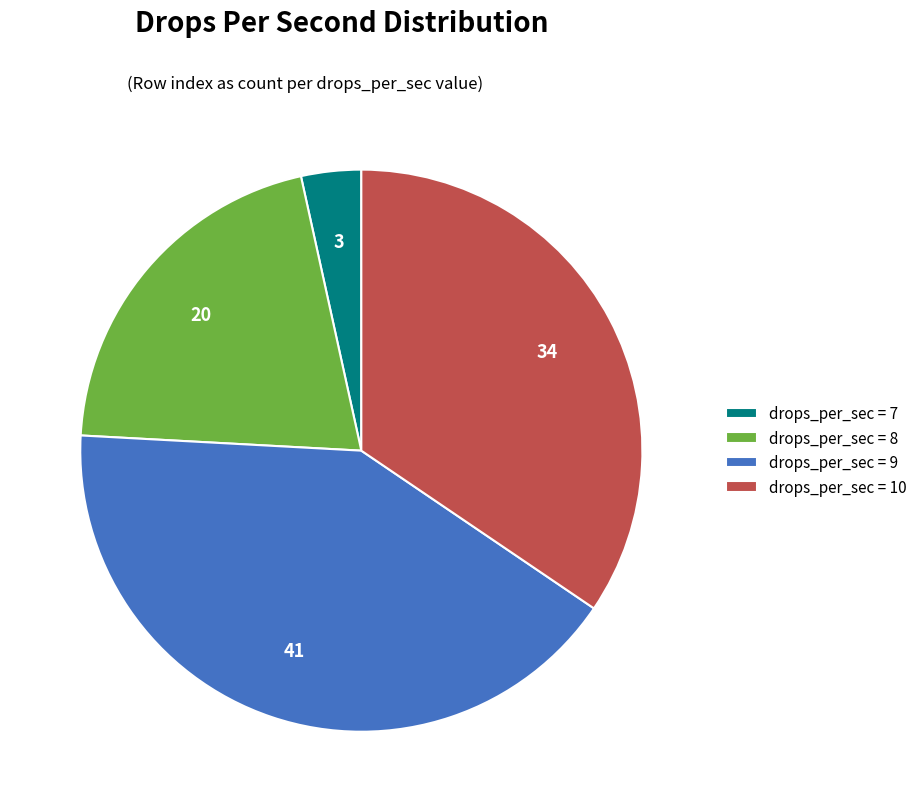

Count the number of slices in the pie.

4